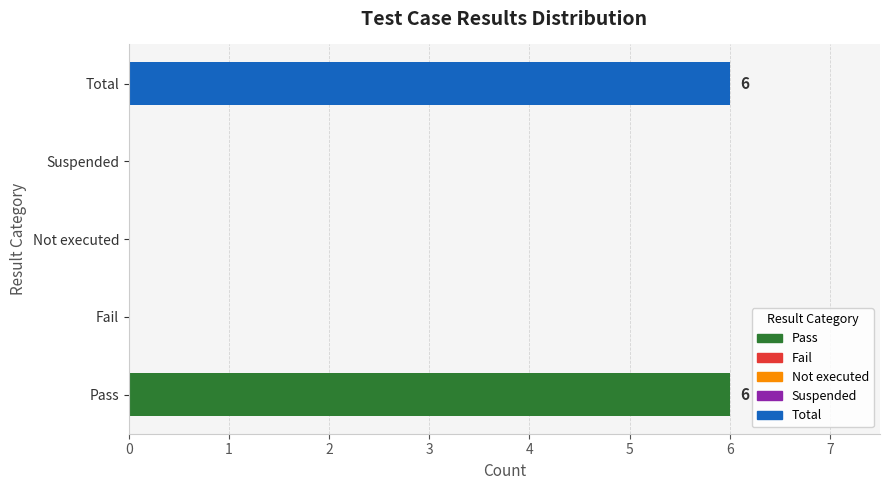

True or false: the data shows 4 at Suspended.

False